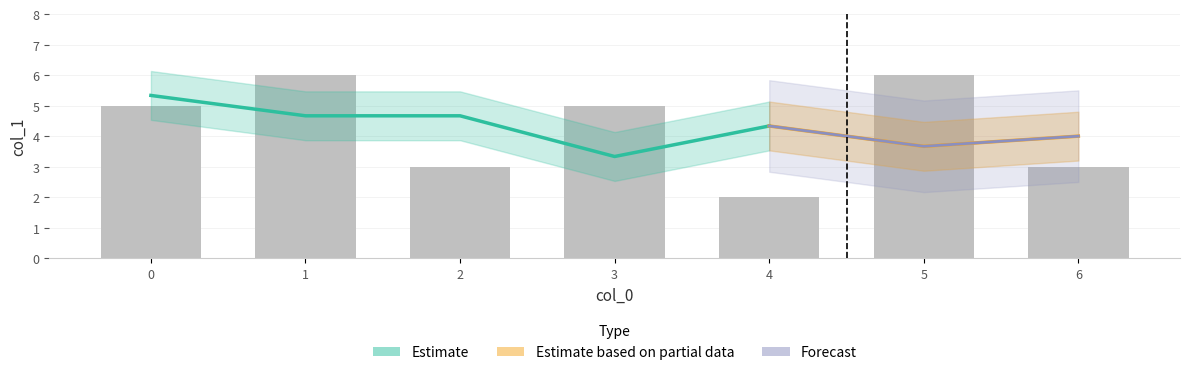

How many bars are there in total?

7